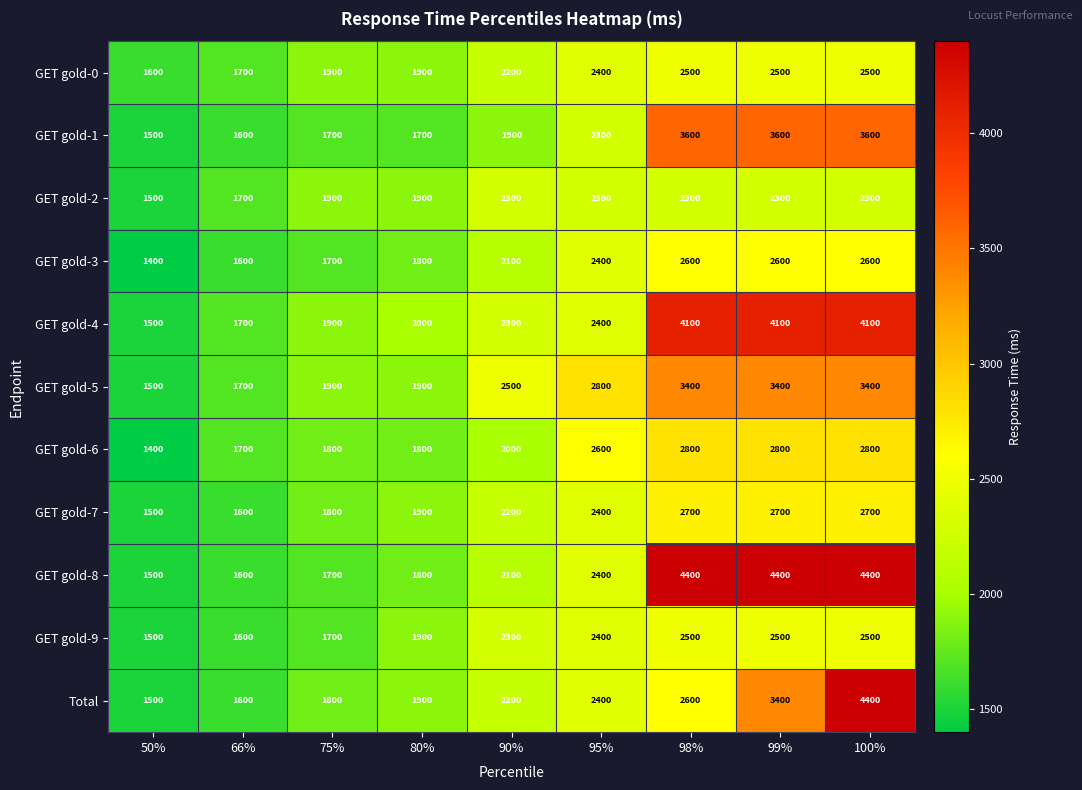

What is the sum of all GET gold-2 values?

18500